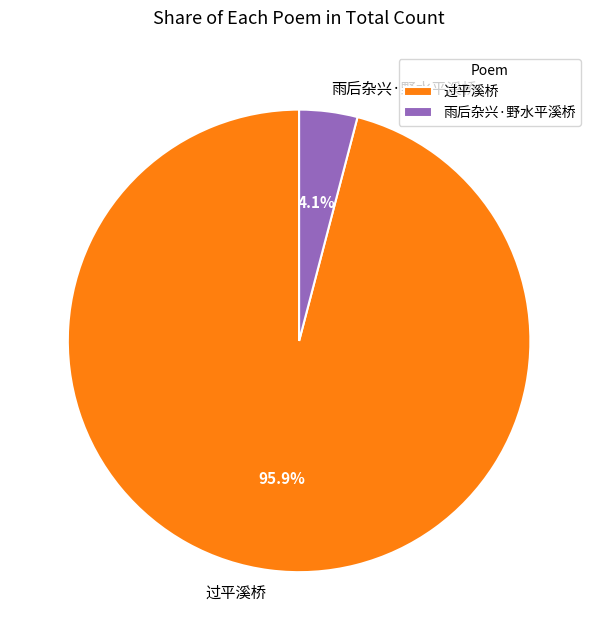

Rank the categories by value from lowest to highest.

雨后杂兴·野水平溪桥, 过平溪桥